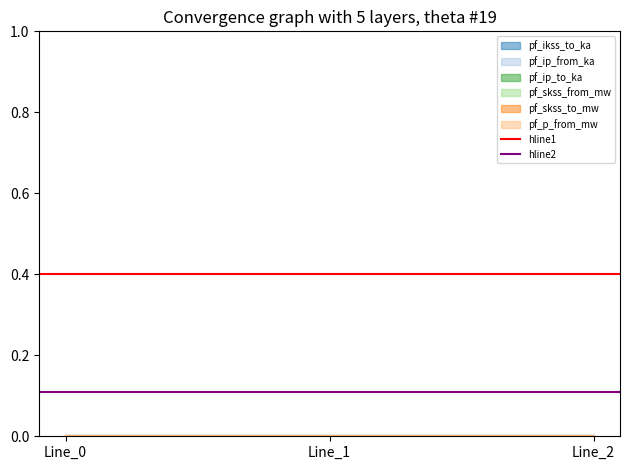

Is this an area chart (filled region under the line)?

No